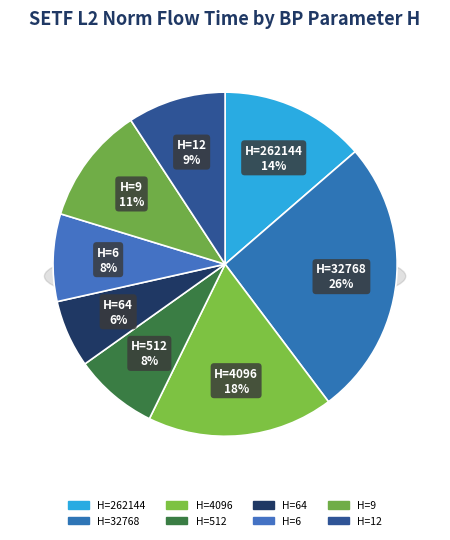

The 262144 slice represents 22% of the pie. True or false?

False